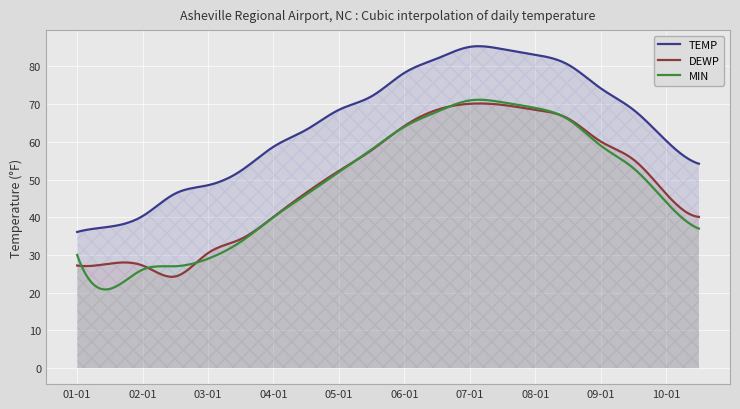

How many data points does each series have?

20